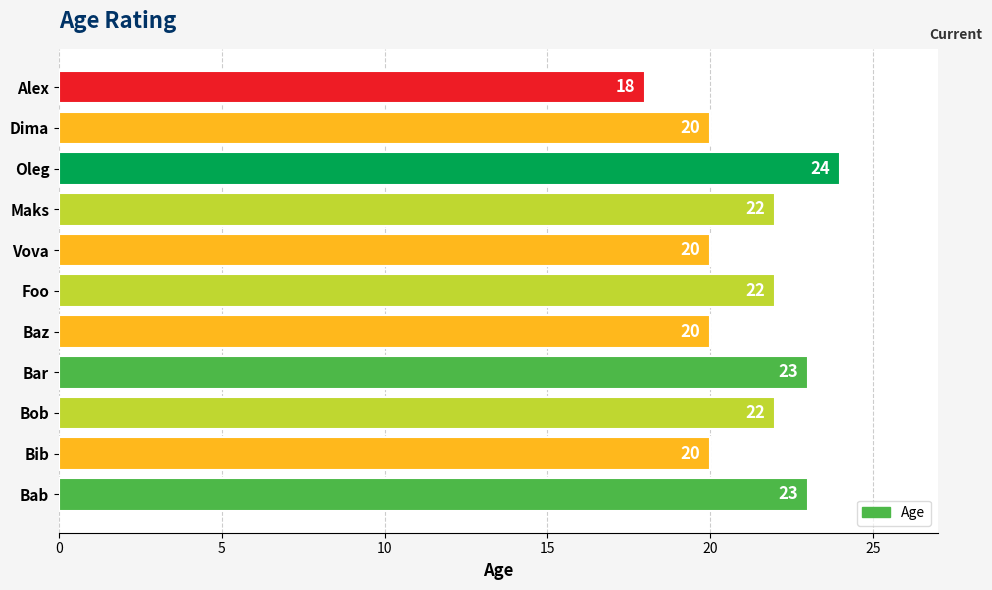

What is the label of the 11th bar from the bottom?

Alex